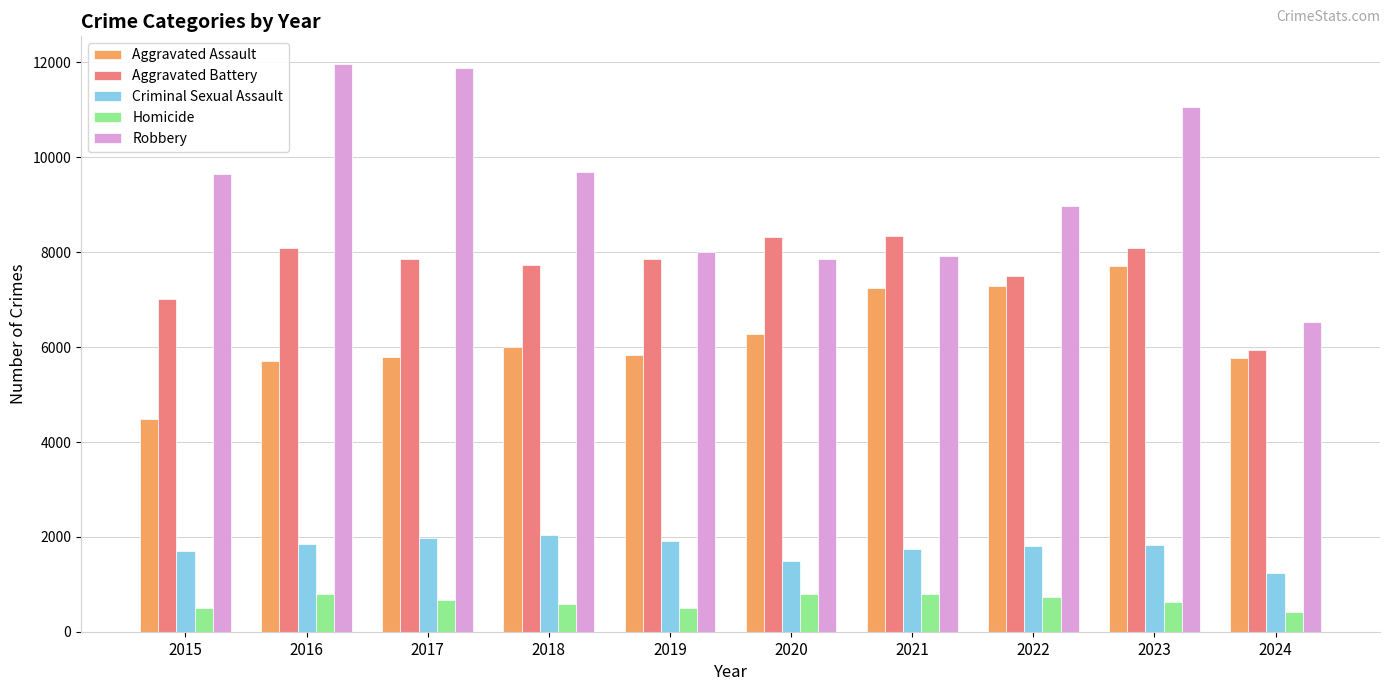

Which series has the widest spread of values?

Robbery